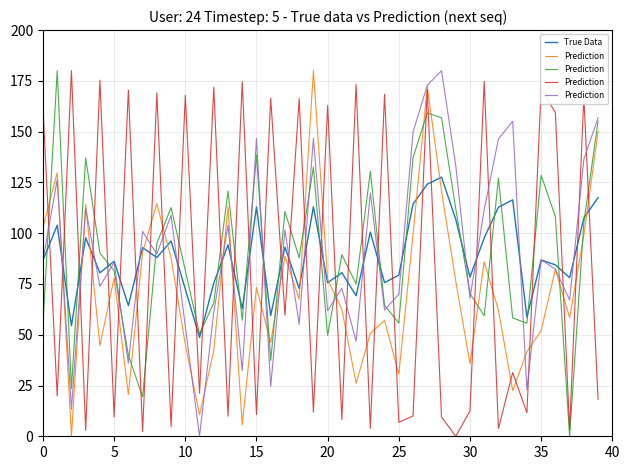

The Prediction series shows 146.9 at 17. True or false?

False